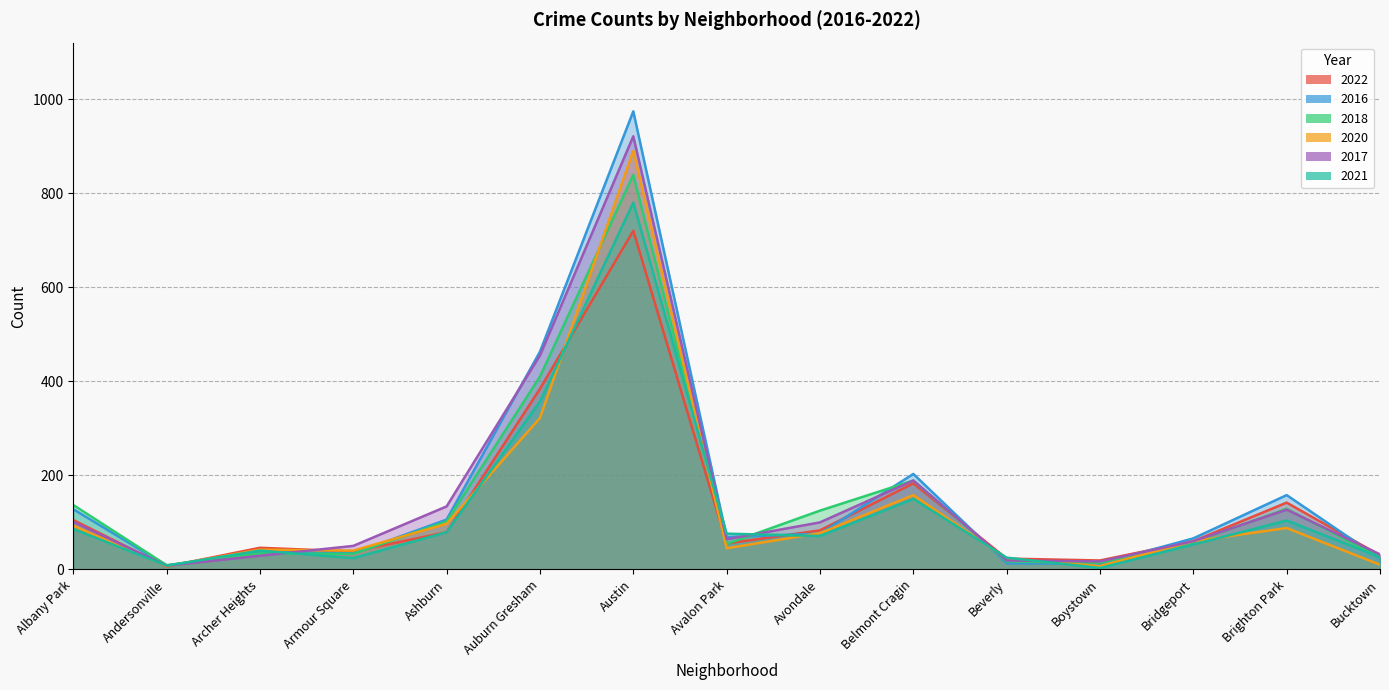

Which series has the widest spread of values?

2016